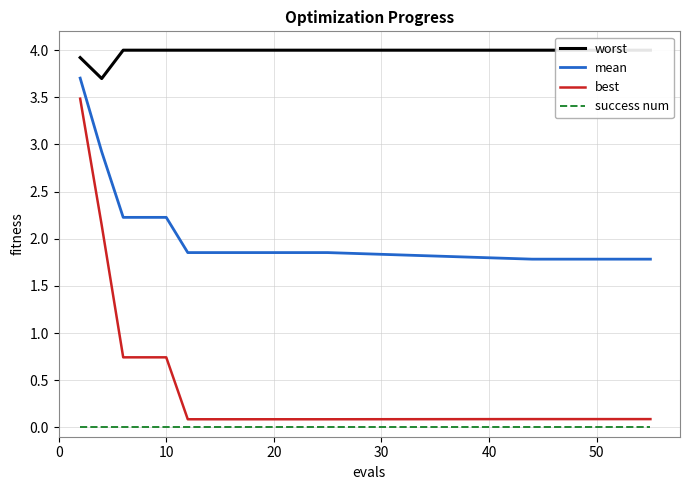

True or false: mean and best intersect in this chart.

False